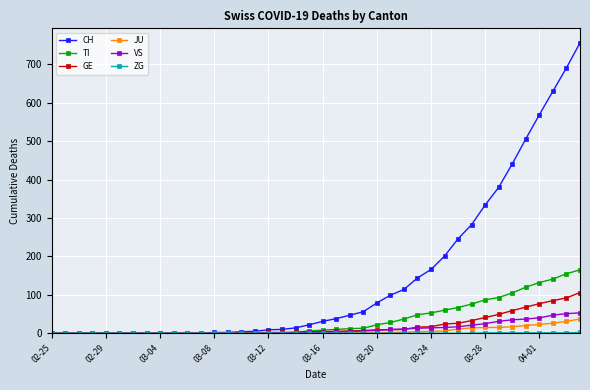

What is the maximum value shown in the chart?

756